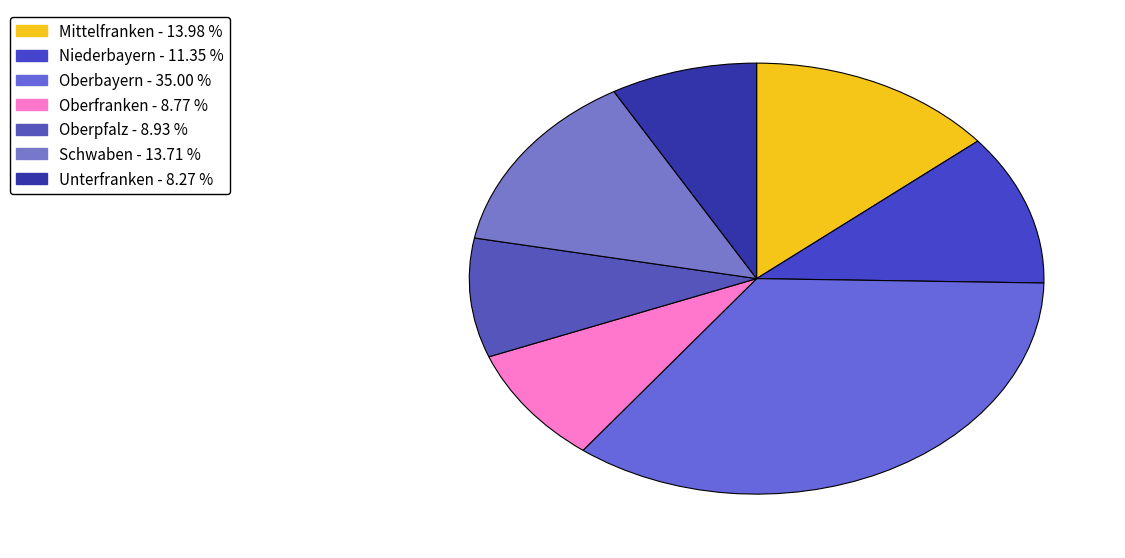

Does Oberfranken represent more than half of the total?

No